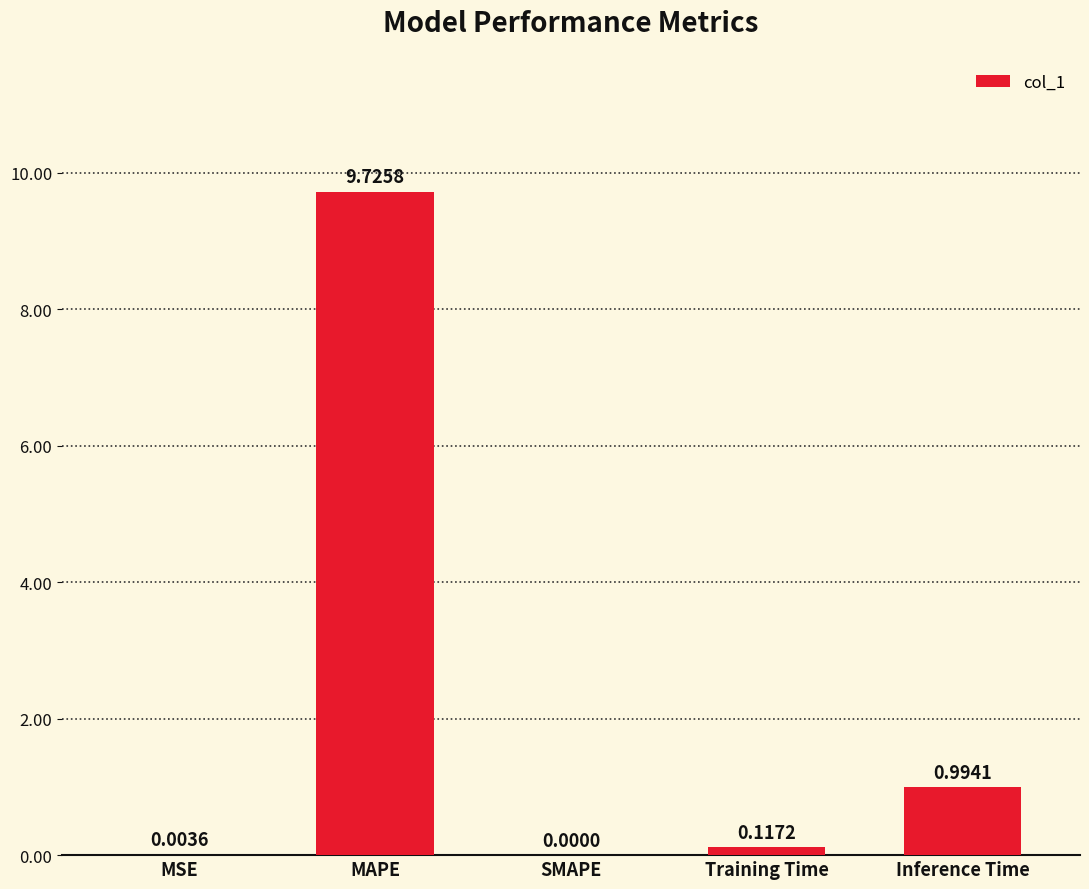

Is it true that the value at MSE is 0.0?

True